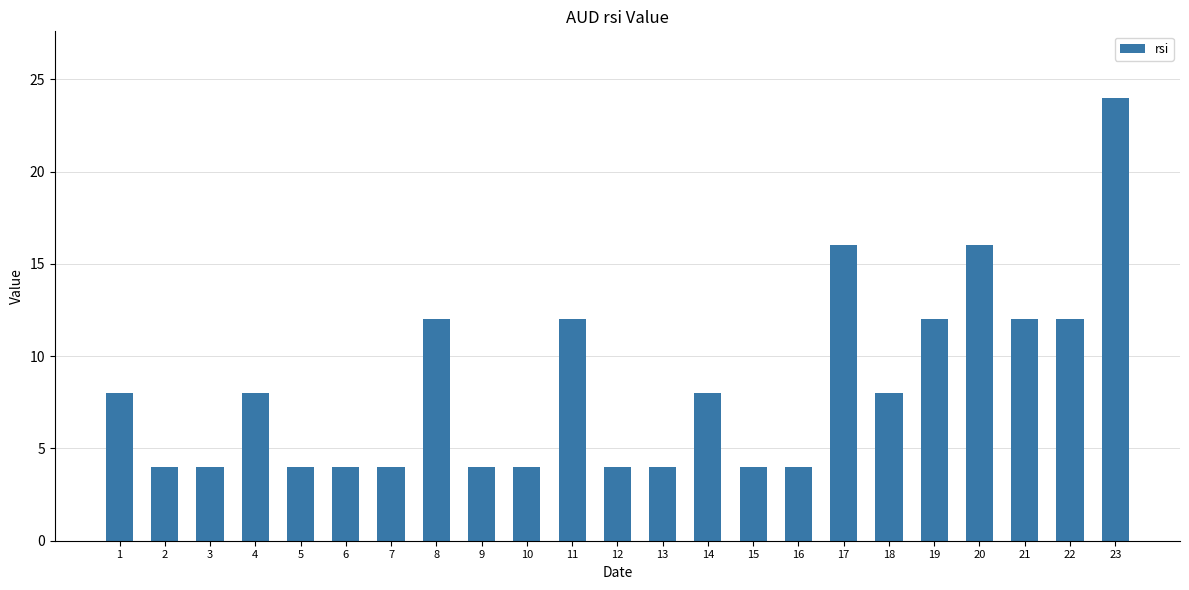

Reading left to right, what are all the values shown in this chart?

1=8	2=4	3=4	4=8	5=4	6=4	7=4	8=12	9=4	10=4	11=12	12=4	13=4	14=8	15=4	16=4	17=16	18=8	19=12	20=16	21=12	22=12	23=24